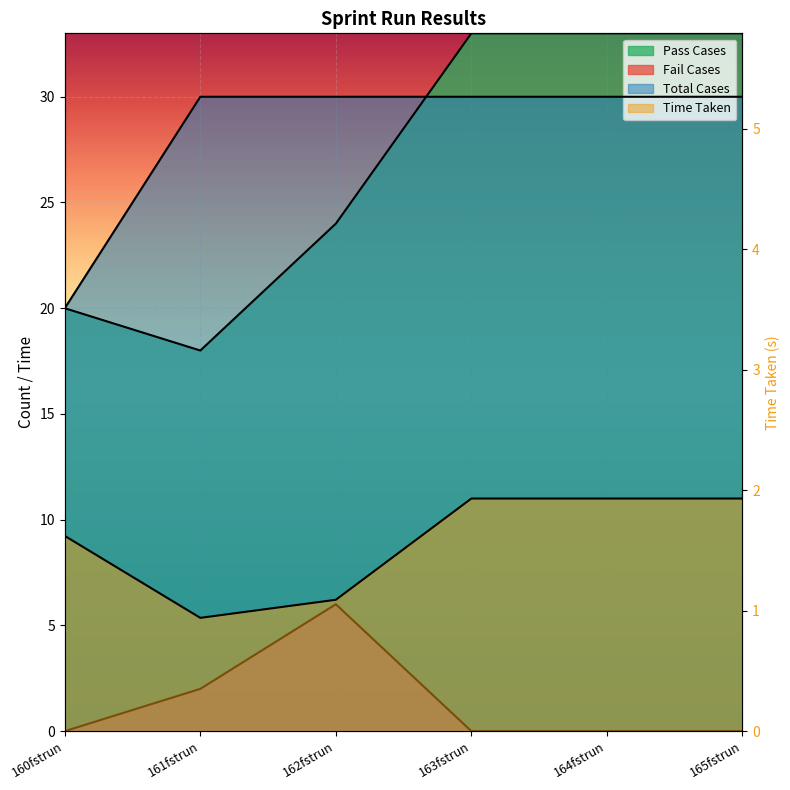

True or false: Fail Cases has more than 2 interior local peaks.

False